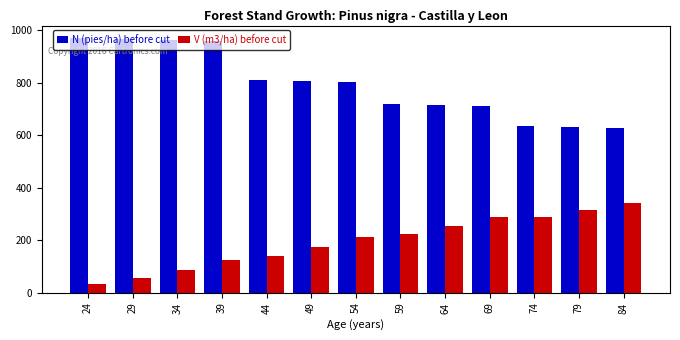

At how many categories does at least one series exceed 448?

13